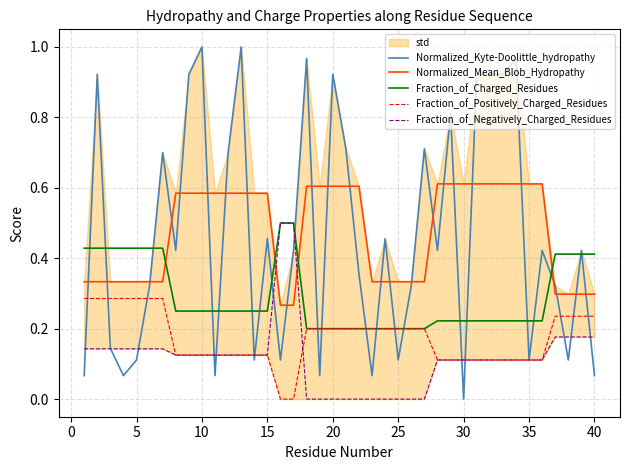

Which category has the lowest value in the Normalized_Kyte-Doolittle_hydropathy series?

30